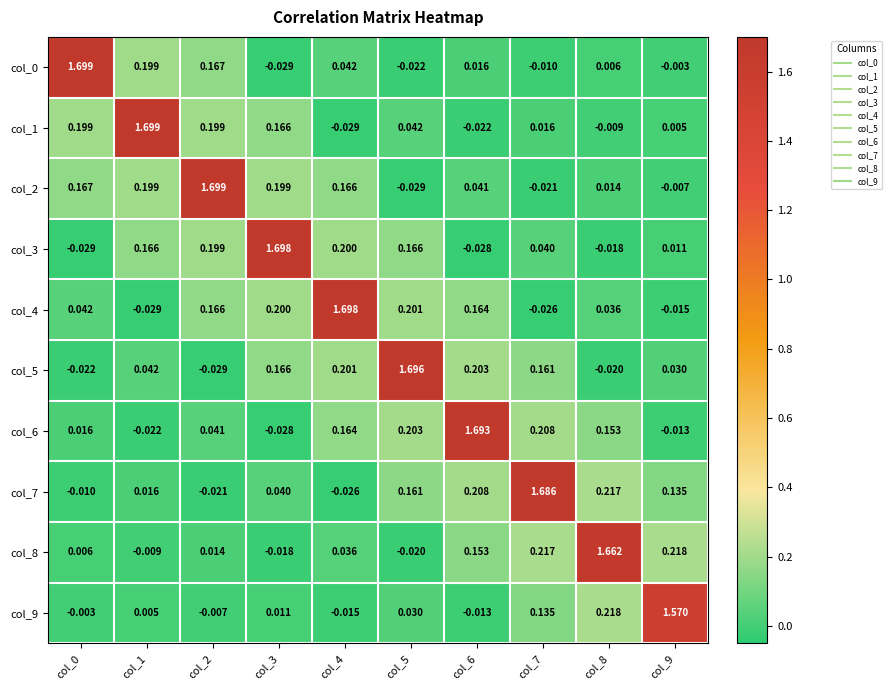

Is the value of col_2 at col_8 greater than the value of col_3 at col_2?

No